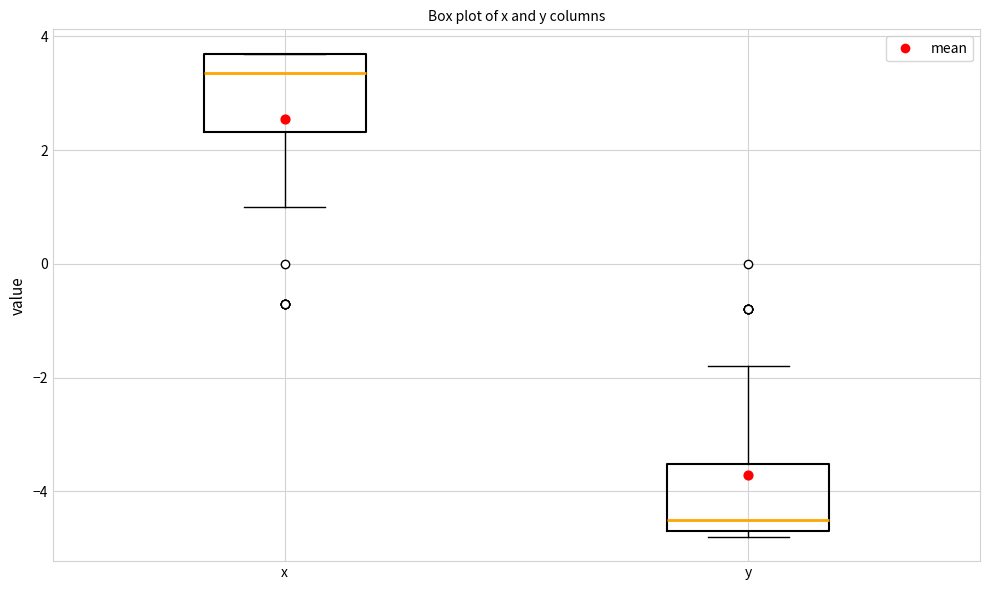

Reading left to right, read every box against the y-axis: the position of its median line, the range the box covers, and the ends of its whiskers. The values are not printed on the chart, so give them approximately, as read against the axis.

x: median 3.4, box 2.4 to 3.8, whiskers 1.0 to 3.8
y: median -4.4, box -4.6 to -3.6, whiskers -4.8 to -1.8